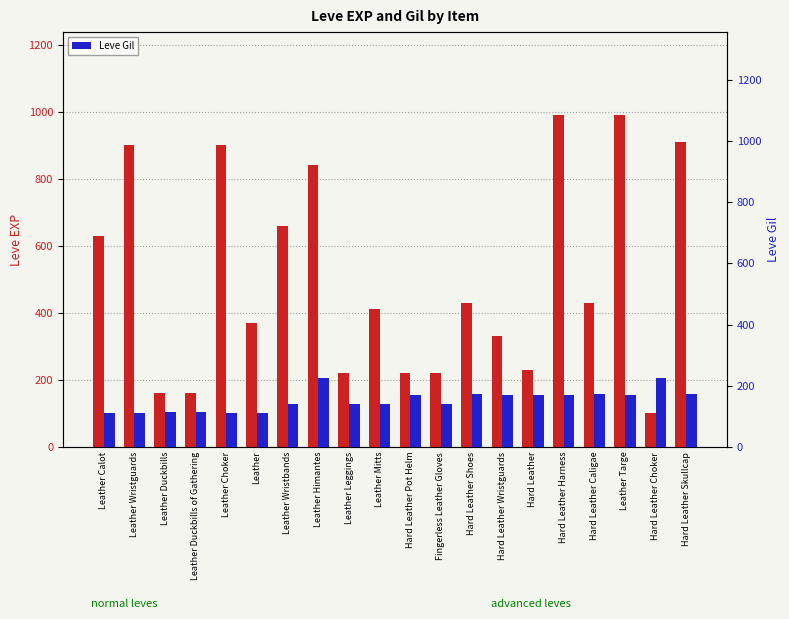

How many values in the Leve EXP series exceed 430?

8